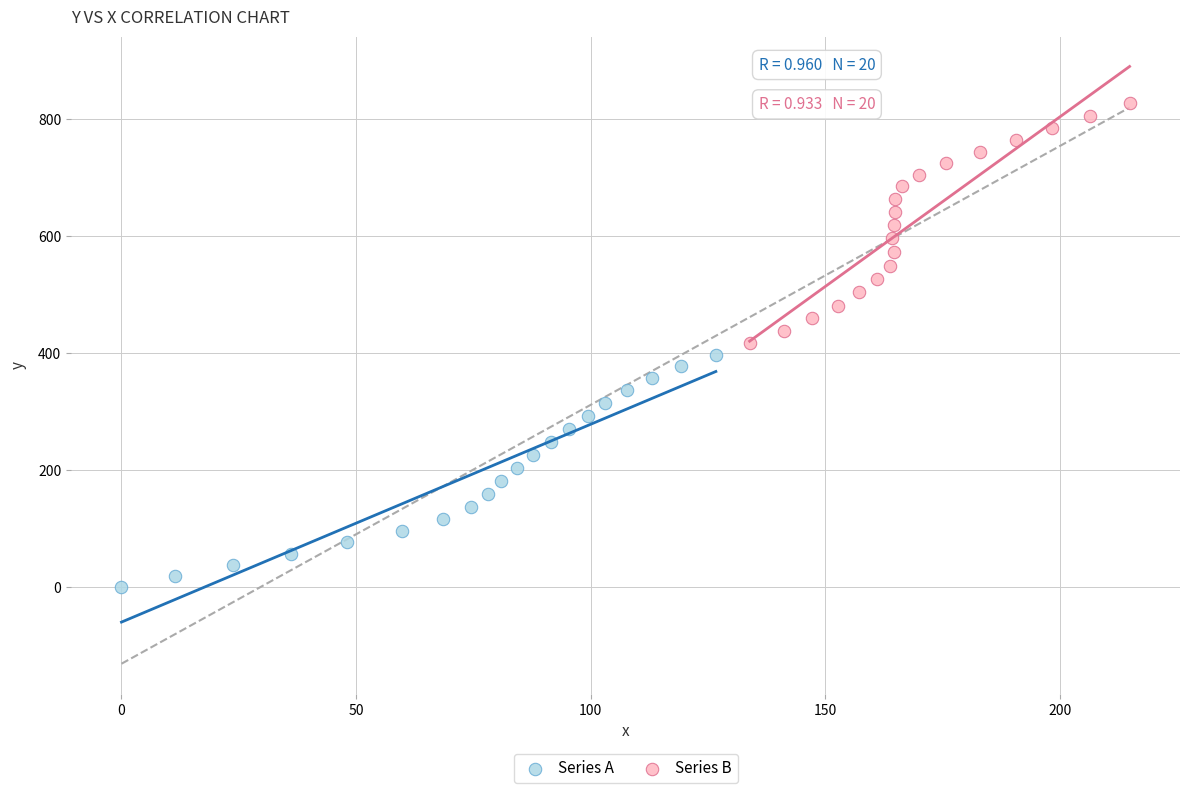

Which series has the widest spread of Y values?

Series B